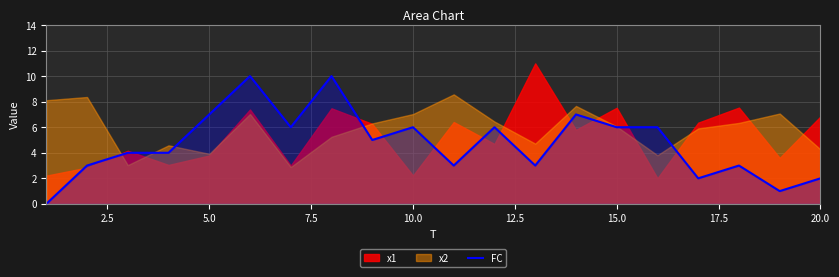

Is it true that FC equals 2 at 10.0?

False